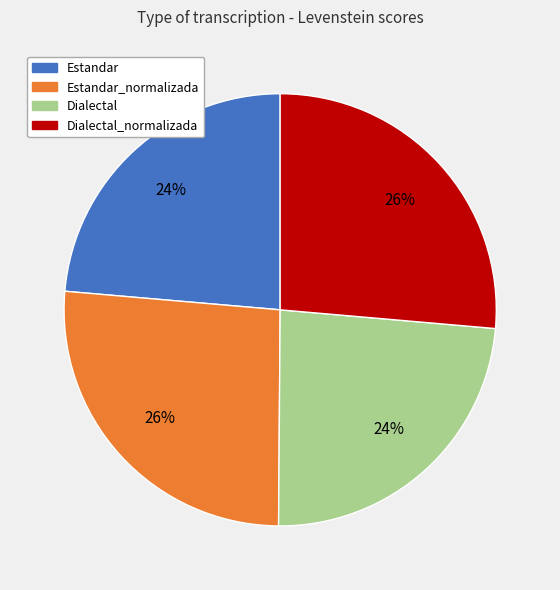

To the nearest percent, what is the average slice percentage?

25%